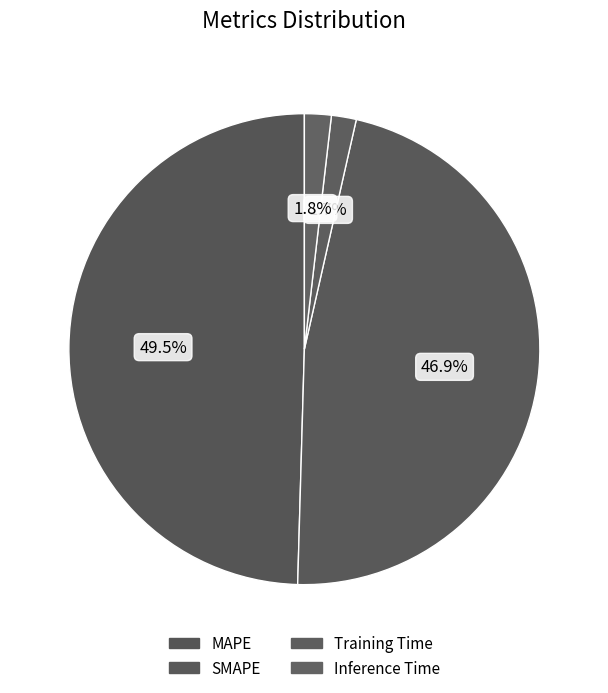

How many slices are in this pie chart?

4